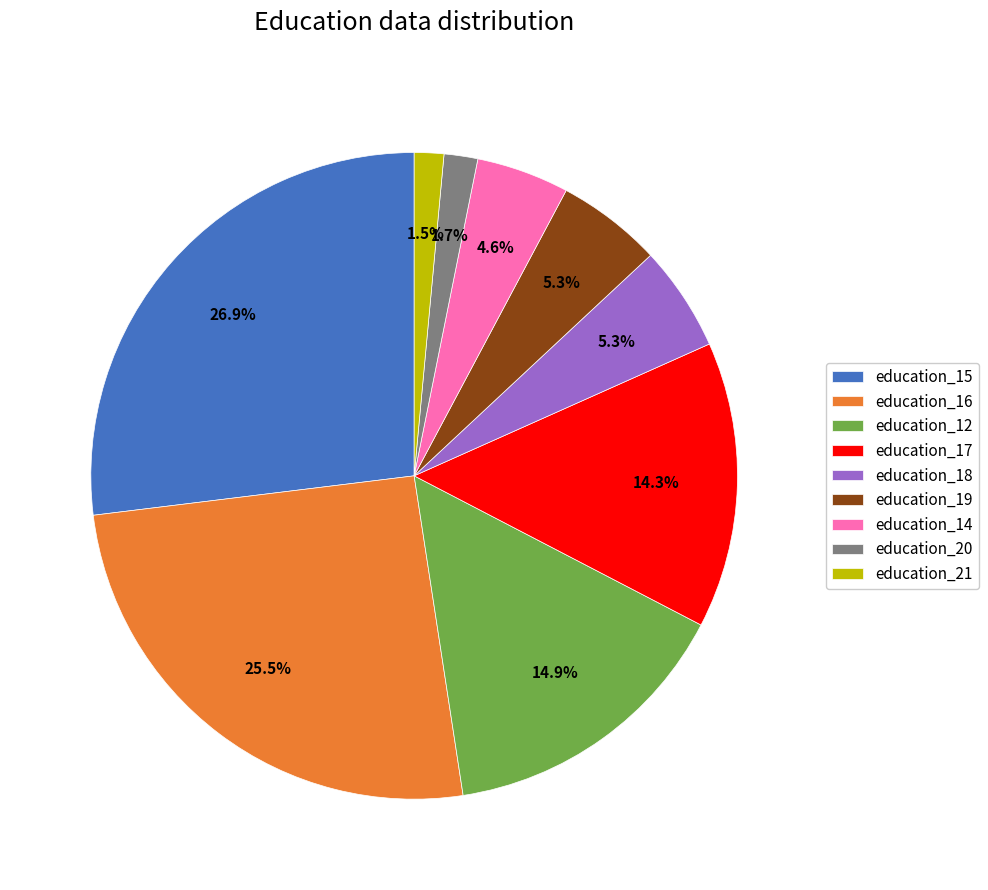

What is the largest slice in the pie chart?

education_15